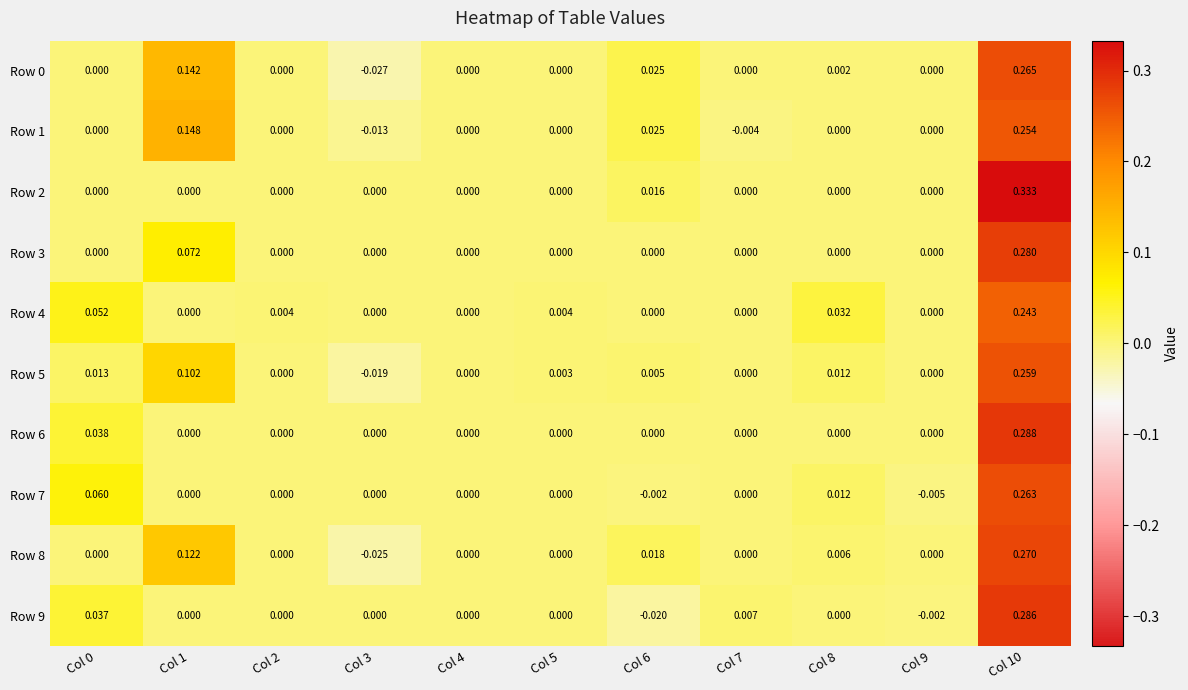

Is the value of Row 9 at Col 3 greater than the value of Row 0 at Col 3?

Yes